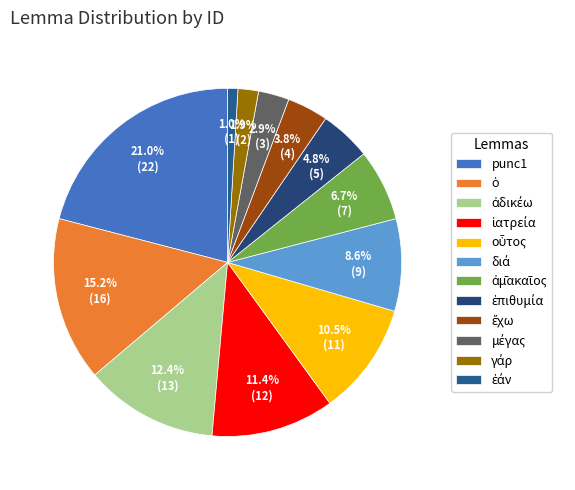

Count the number of slices in the pie.

12